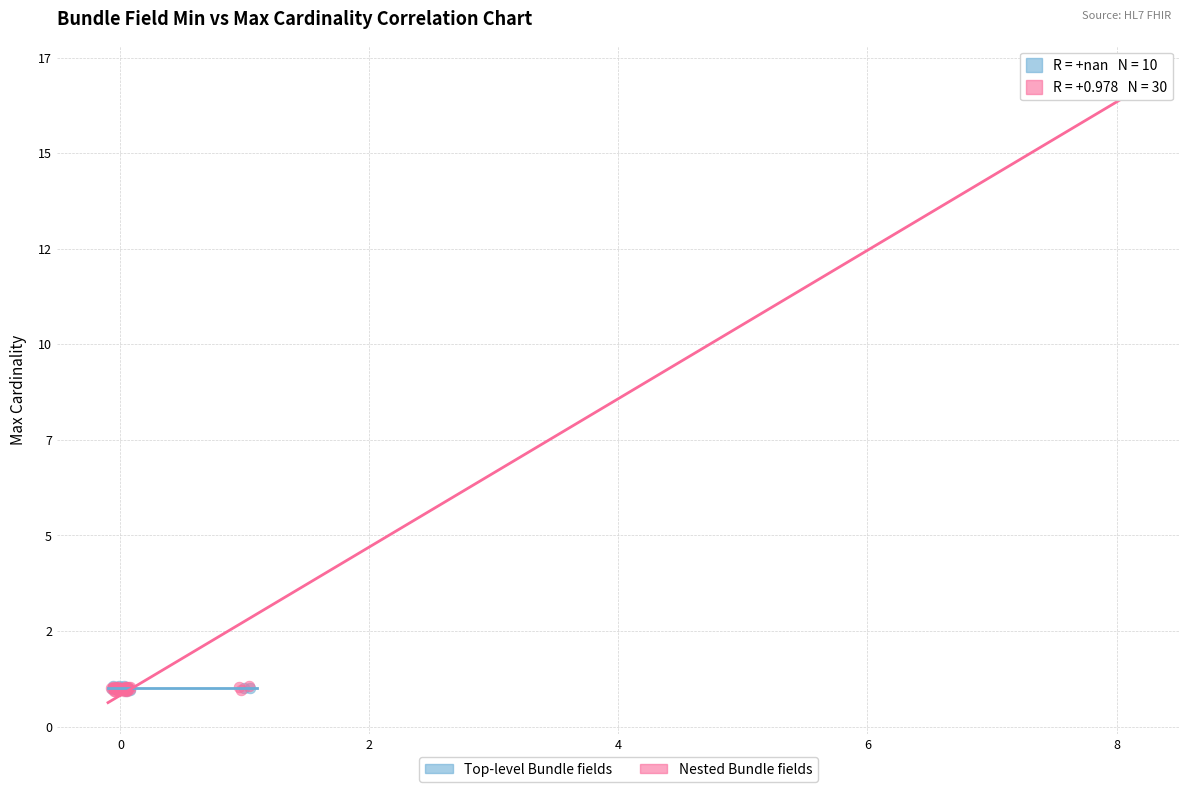

What are all the series names shown in the legend?

Top-level Bundle fields, Nested Bundle fields